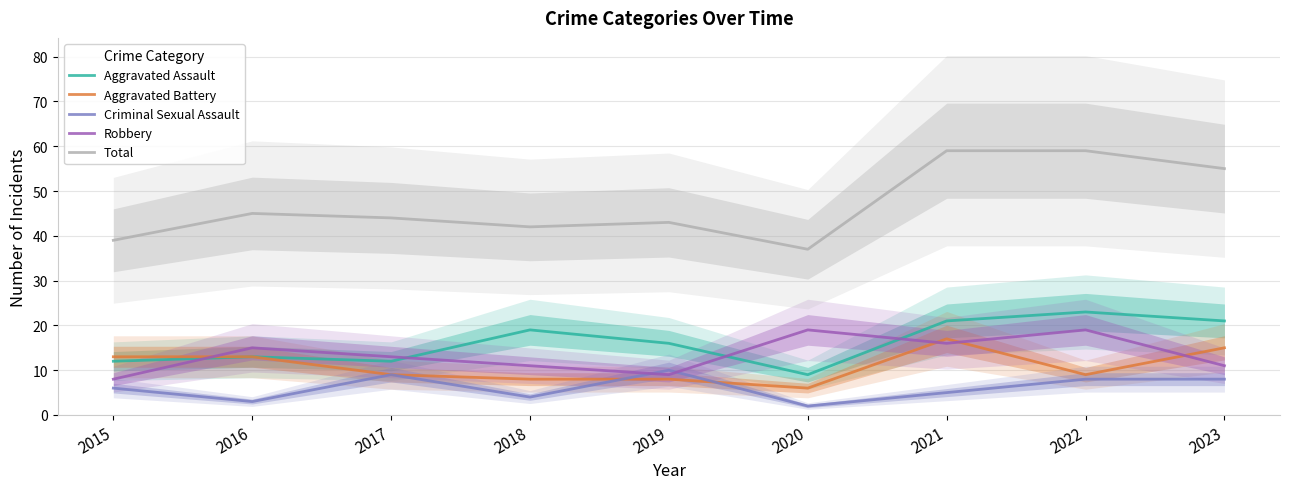

Which category has the lowest value in the Total series?

2020